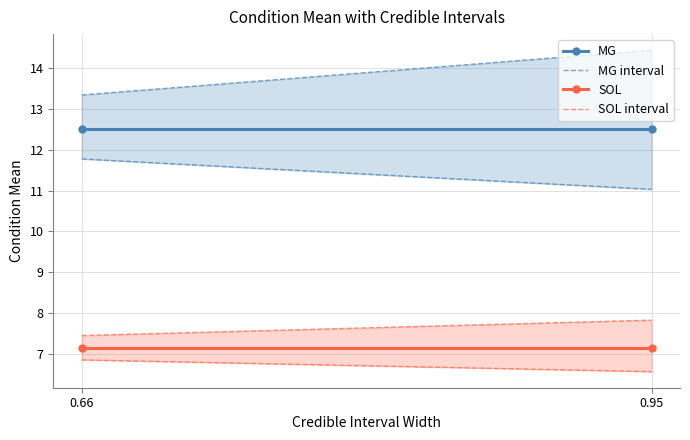

Which label corresponds to the largest value in the chart?

0.66